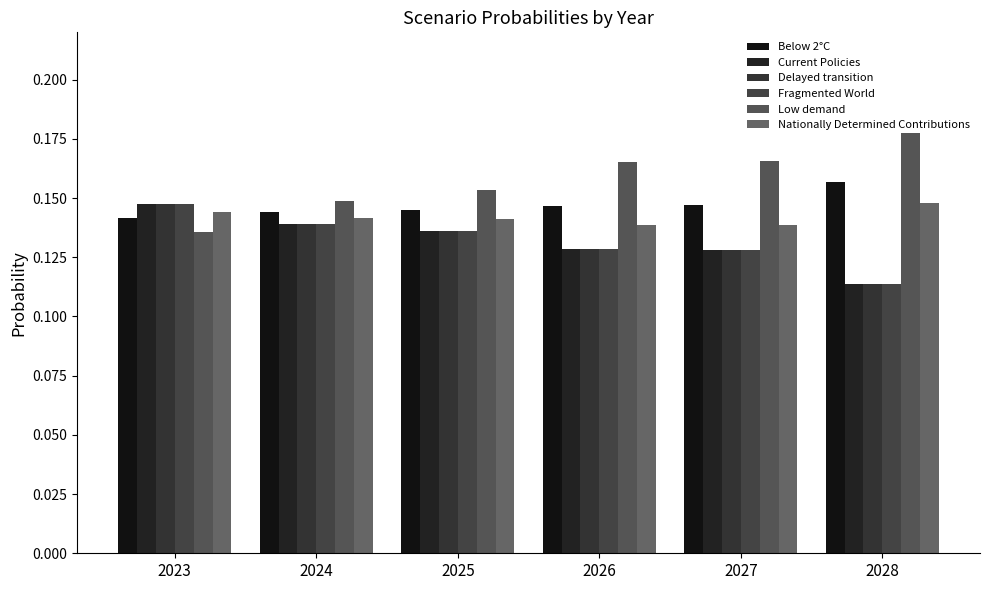

Does the chart contain stacked bars?

No